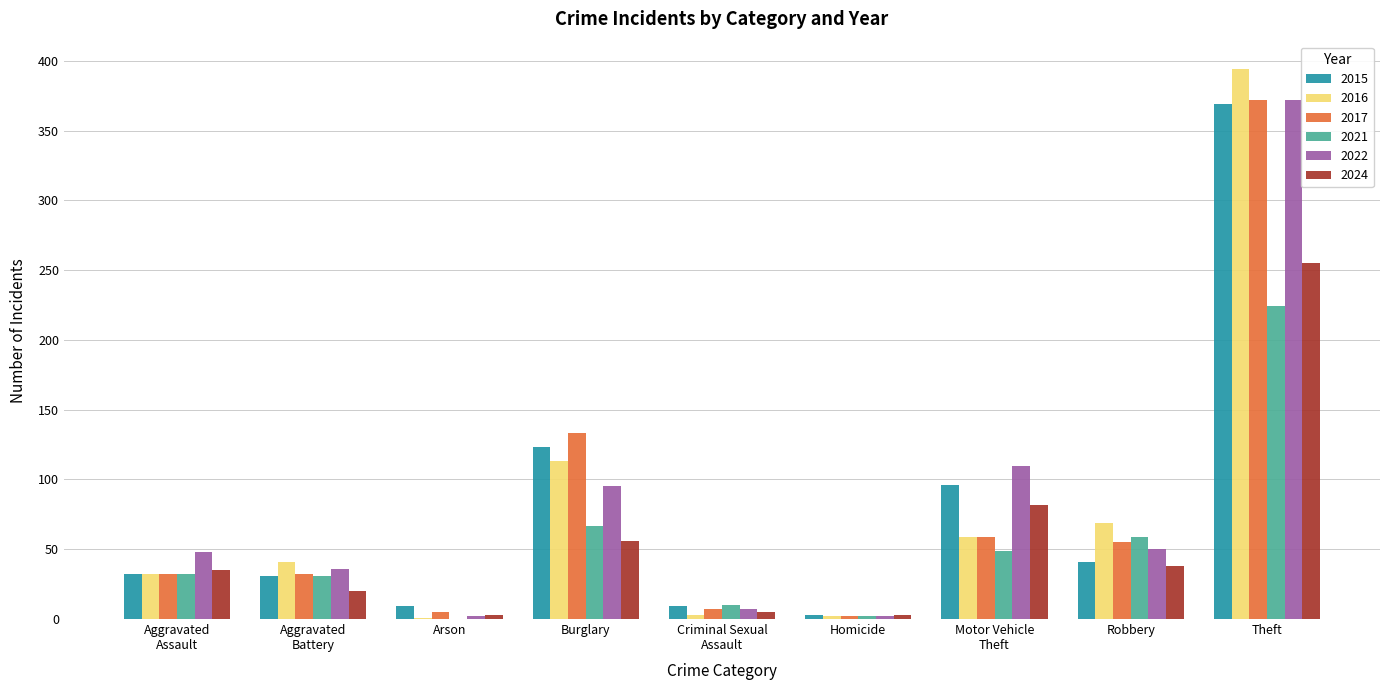

Is the value of 2017 at Robbery greater than the value of 2015 at Theft?

No